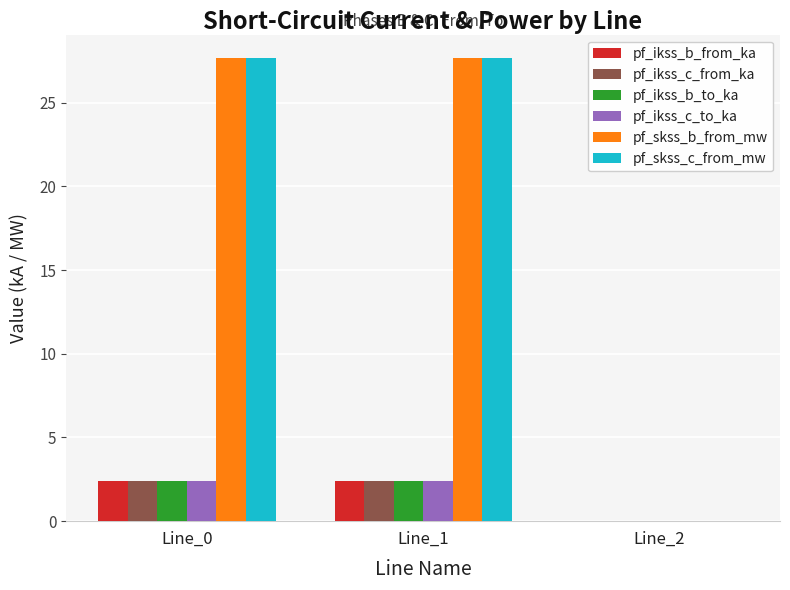

Does the chart contain stacked bars?

No